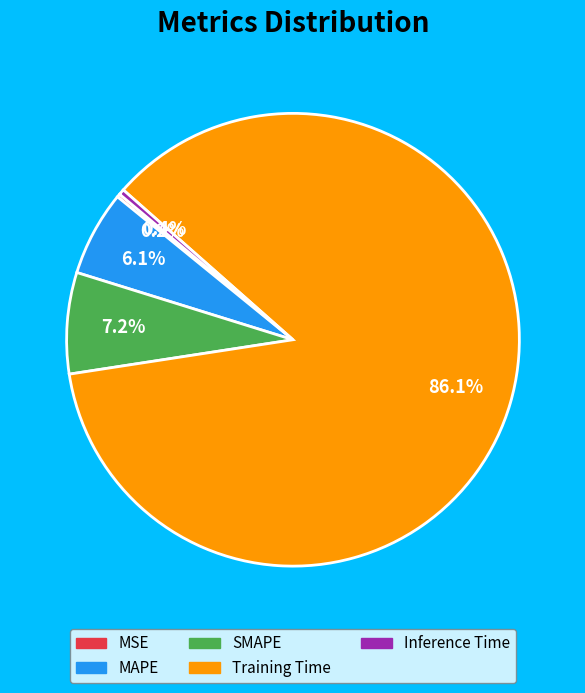

To the nearest percent, what is the difference between the Training Time and SMAPE slice percentages?

79%